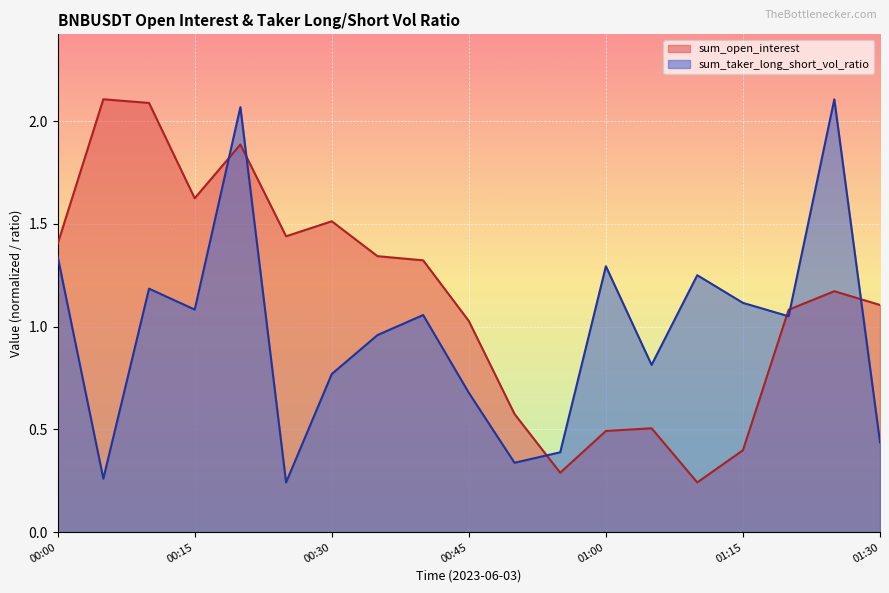

At which category is the sum across all series the highest?

00:20